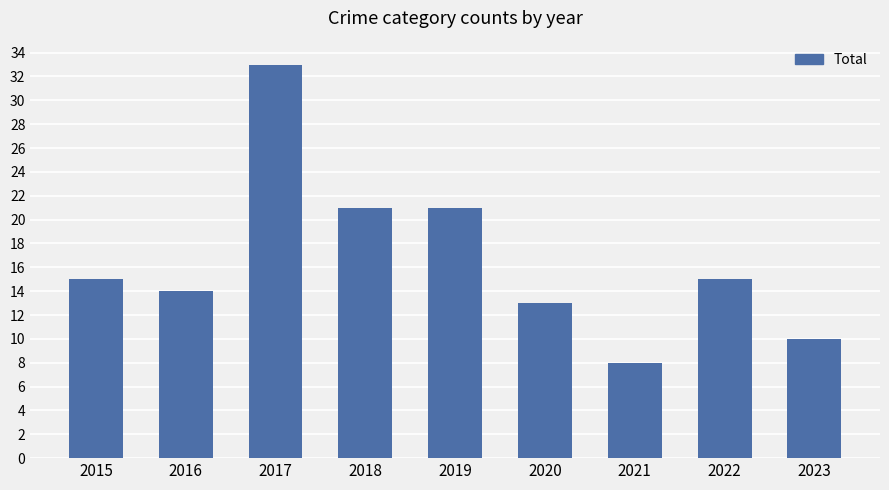

True or false: the data shows 11 at 2021.

False